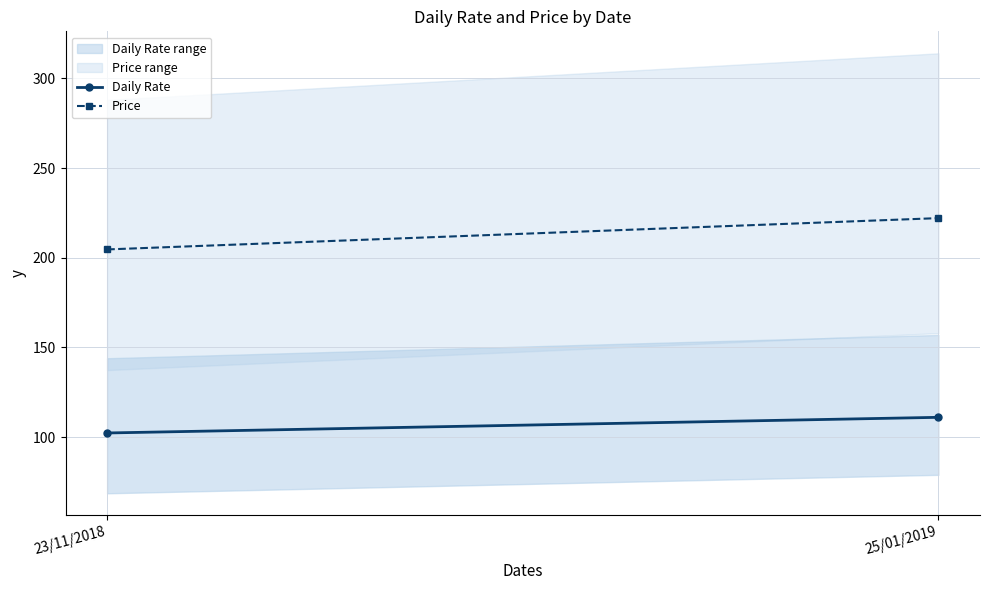

What is the value of the Price point at the 1st from the left?

204.7